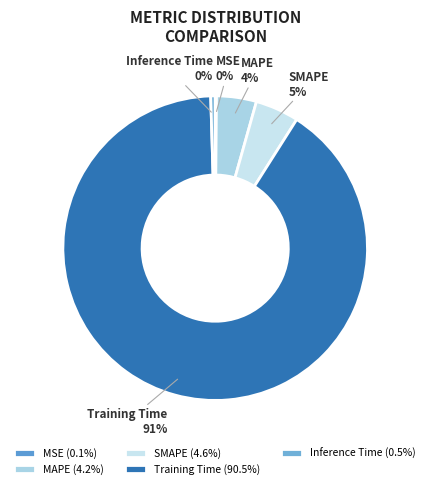

To the nearest percent, what is the average slice percentage?

20%